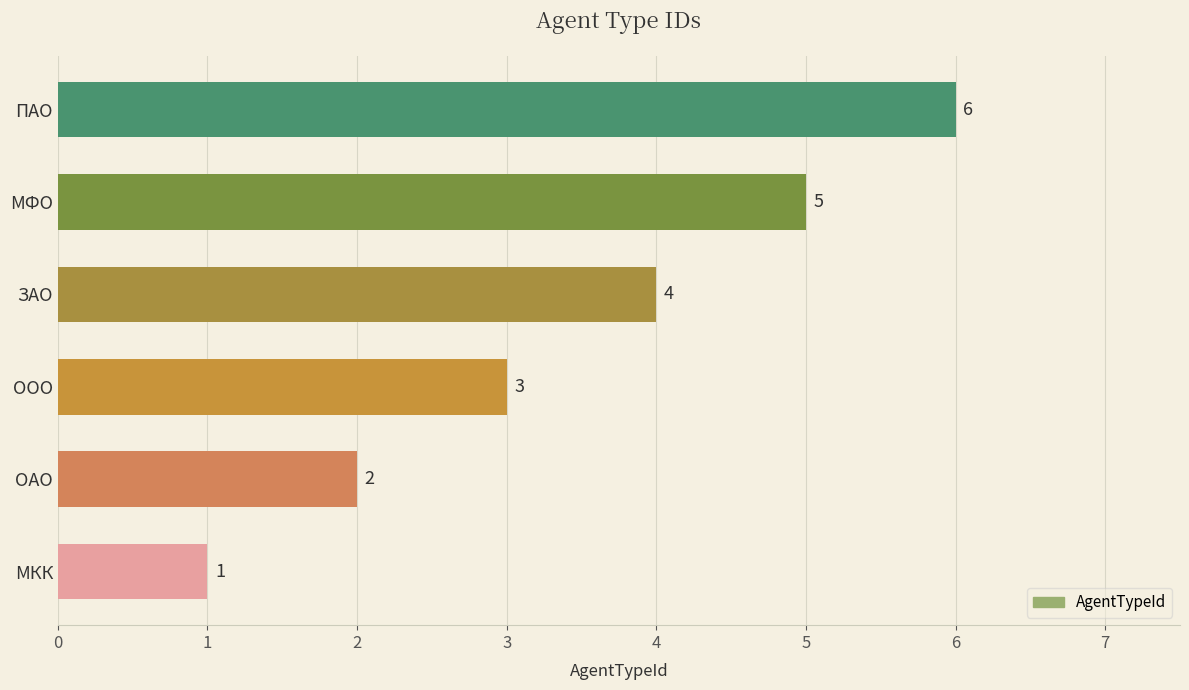

Rank the categories by value from highest to lowest.

ПАО, МФО, ЗАО, ООО, ОАО, МКК